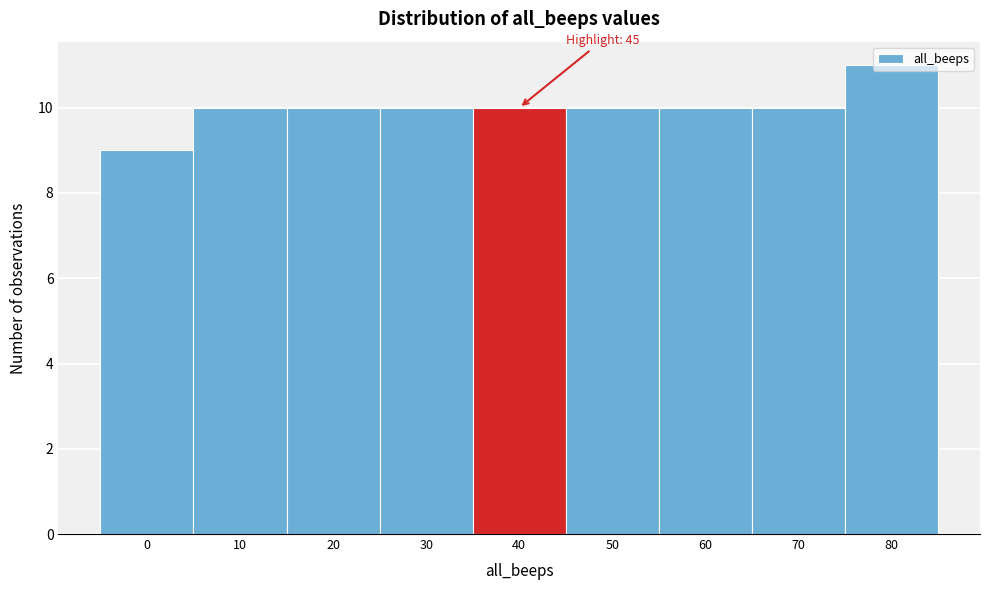

What is the average value?

10